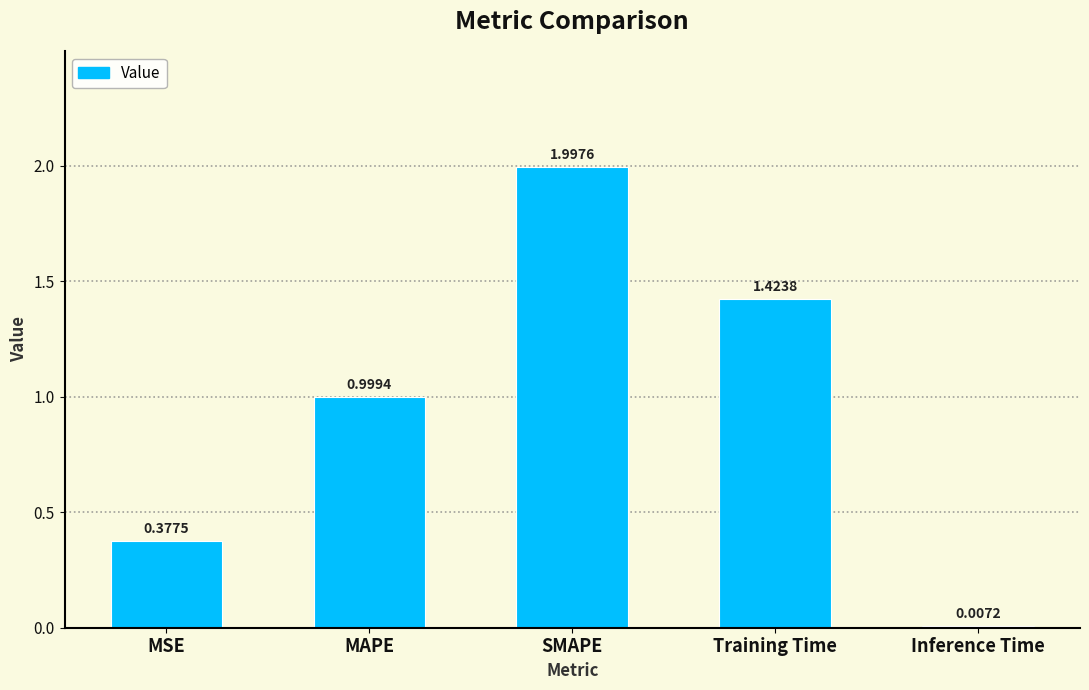

What is the sum of the values at SMAPE and Training Time?

3.4